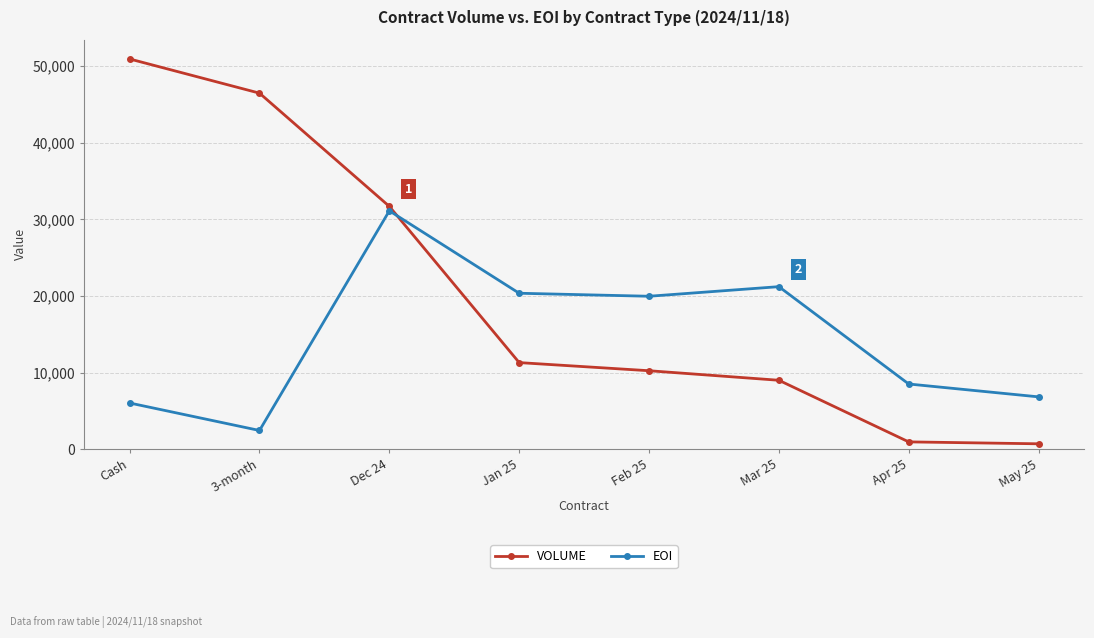

At which label does EOI first exceed 19962?

Dec 24